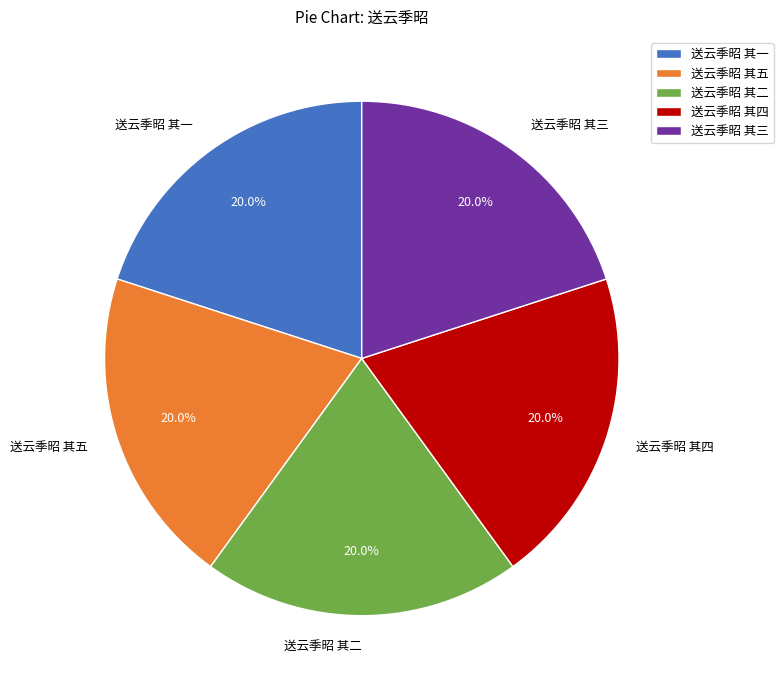

What percentage is NOT represented by 送云季昭 其二?

80.0%